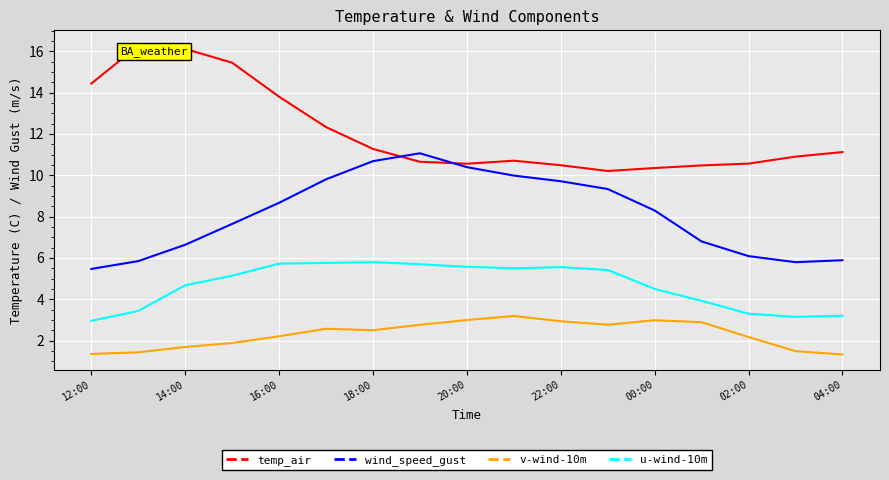

Rank the series by their average value, from lowest to highest.

v-wind-10m, u-wind-10m, wind_speed_gust, temp_air